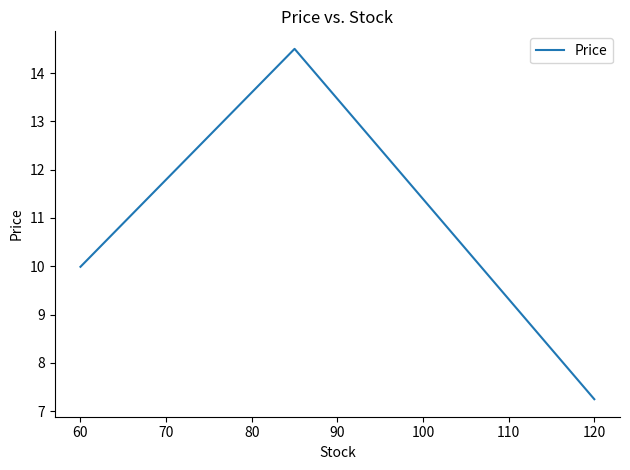

What is the sum of all values?

31.7